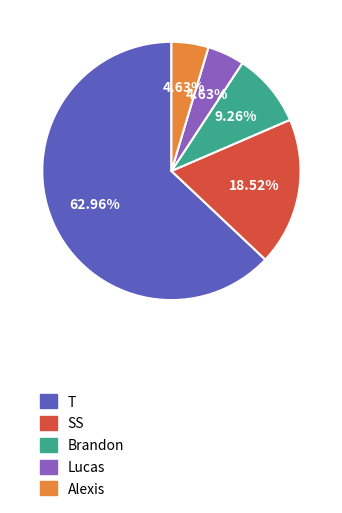

Which category has the biggest portion of the pie?

T